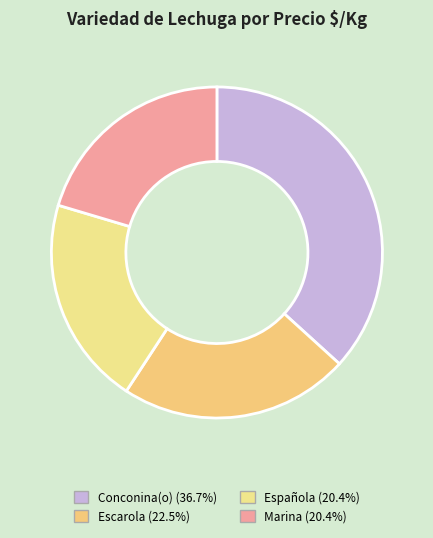

How many slices are in this pie chart?

4